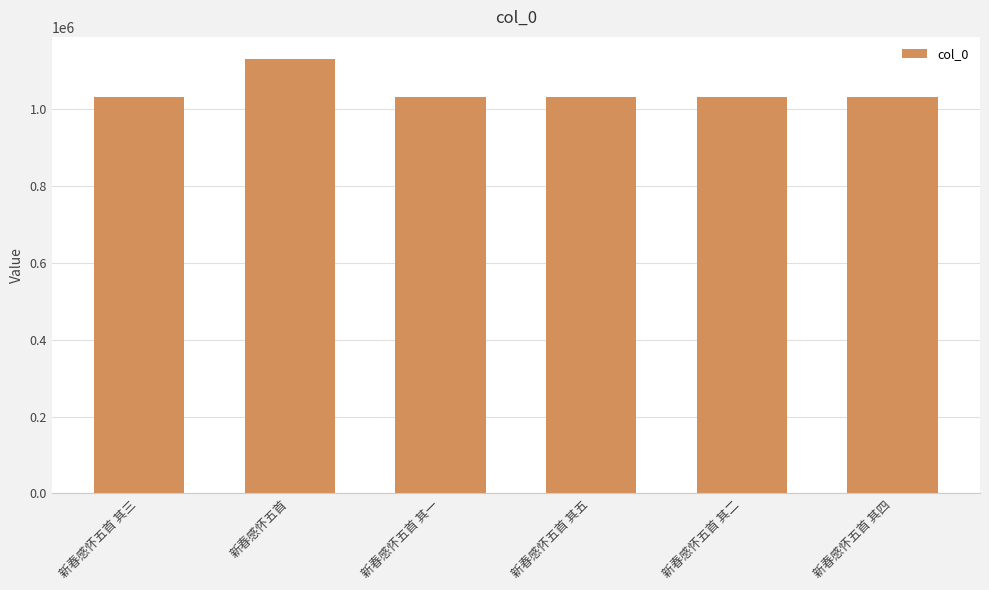

What is the ratio of the value at 新春感怀五首 其二 to the value at 新春感怀五首 其一?

1.0